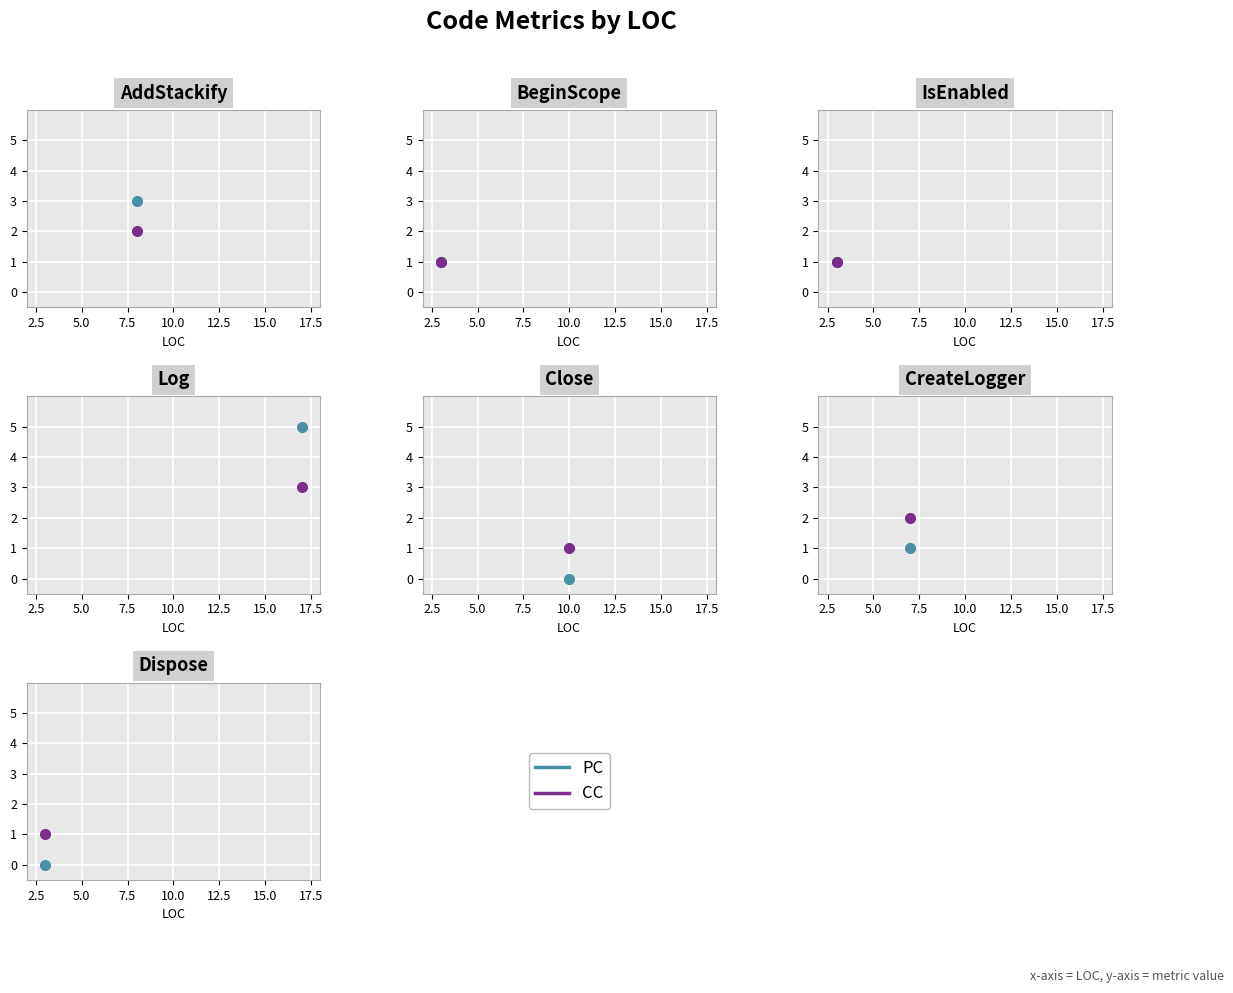

What is the greatest value displayed?

5